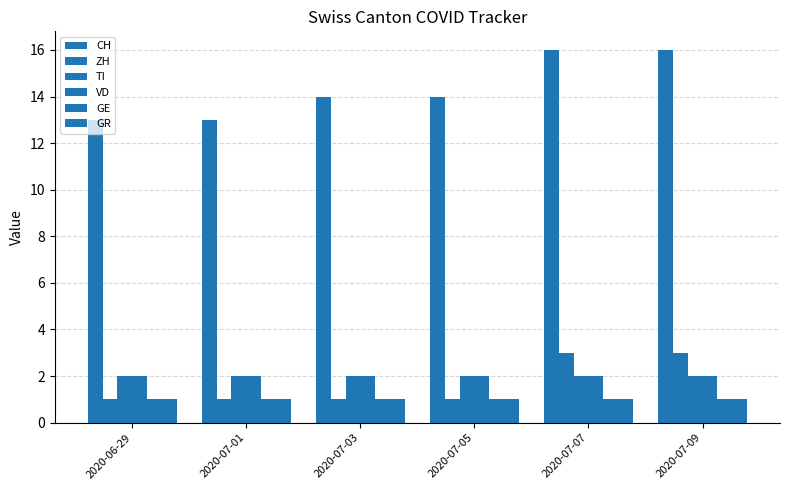

What is the sum of all VD values?

12